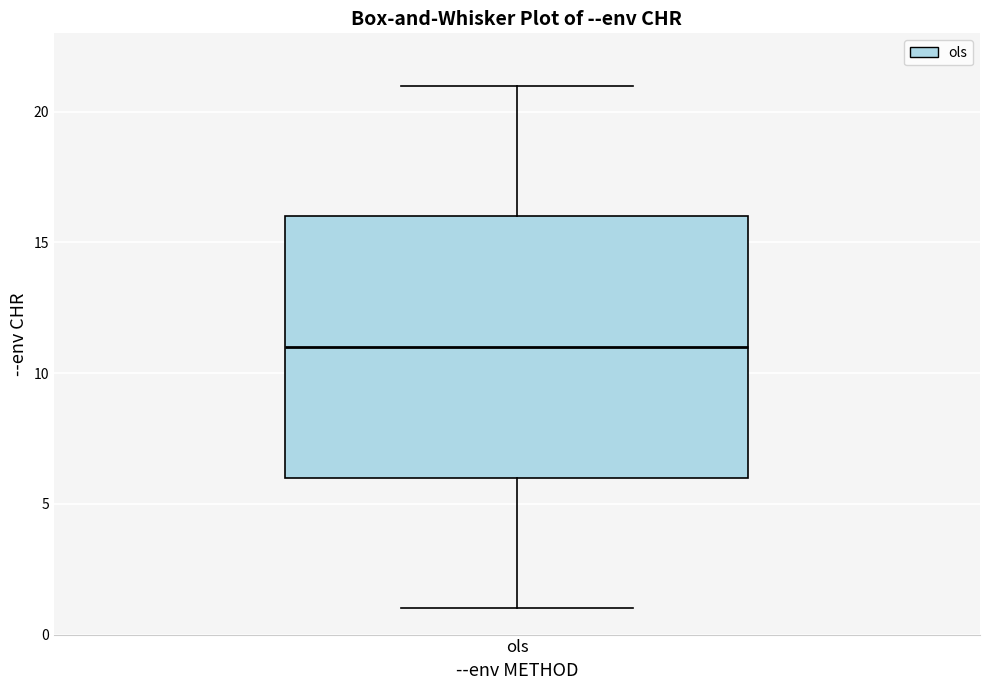

Transcribe this box plot: give where the median line is, the range the box spans, and where the two whiskers end, as read against the y-axis. The values are not printed on the chart, so give them approximately, as read against the axis.

median 11, box 6 to 16, whiskers 1 to 21